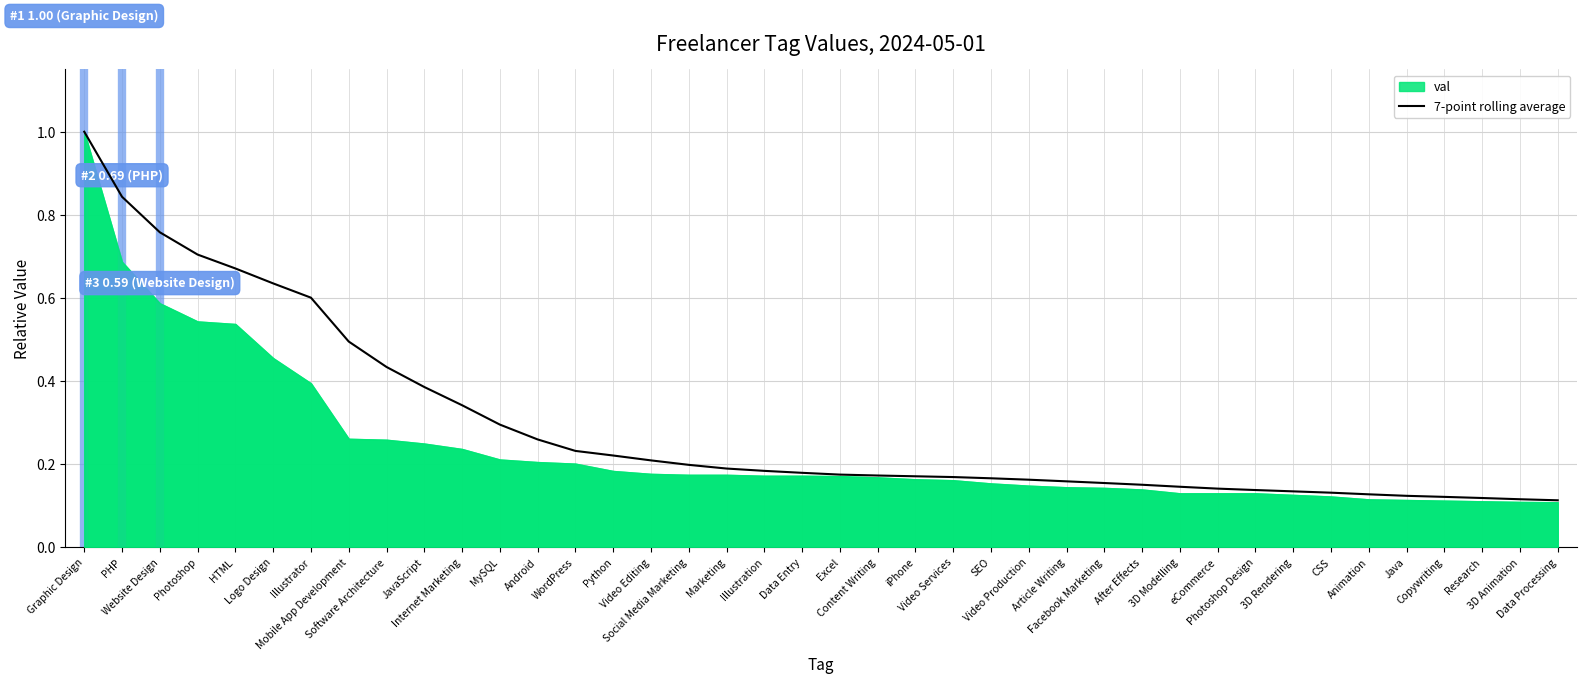

Is it true that the value at Logo Design is 0.6?

True